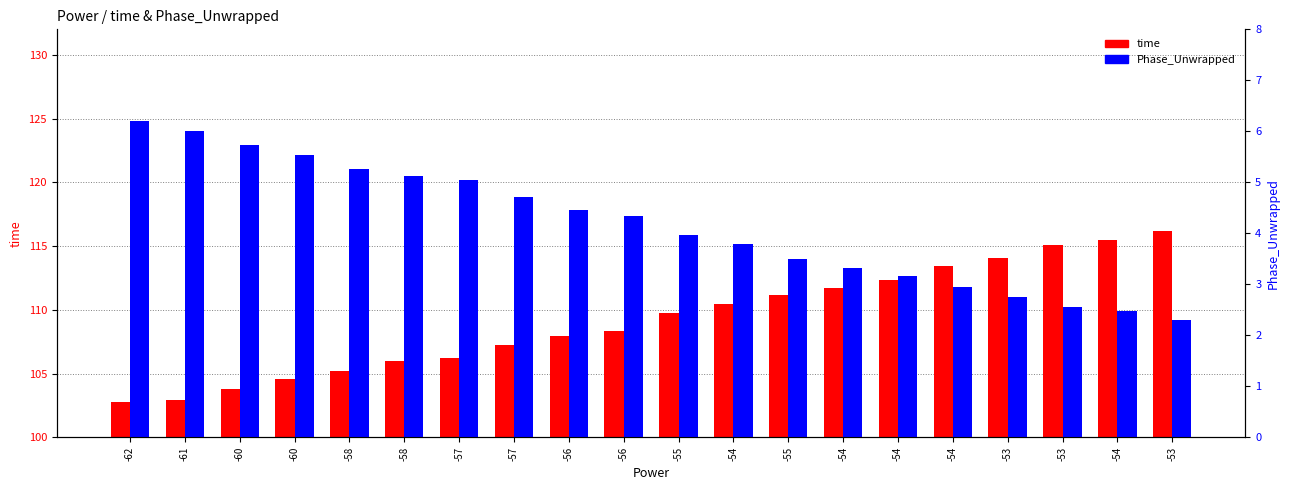

Where does the Phase_Unwrapped series first go above 4?

-62